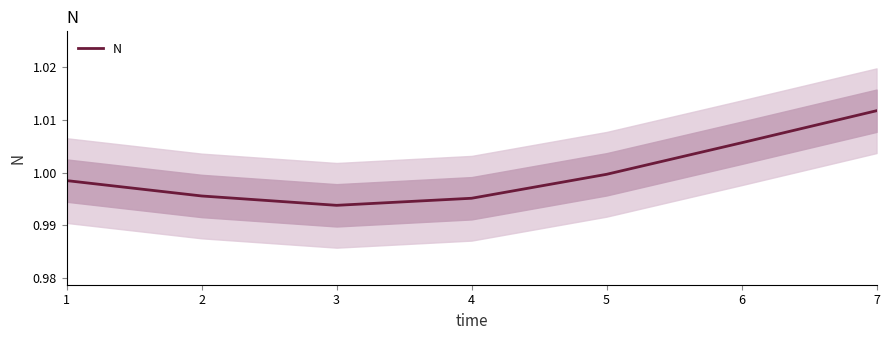

What is the value of the 3rd point from the left?

1.0